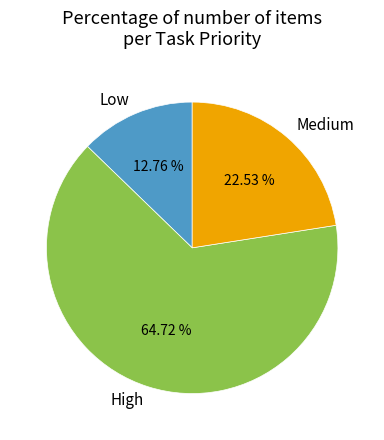

Is the sum of Medium and Low greater than half?

No